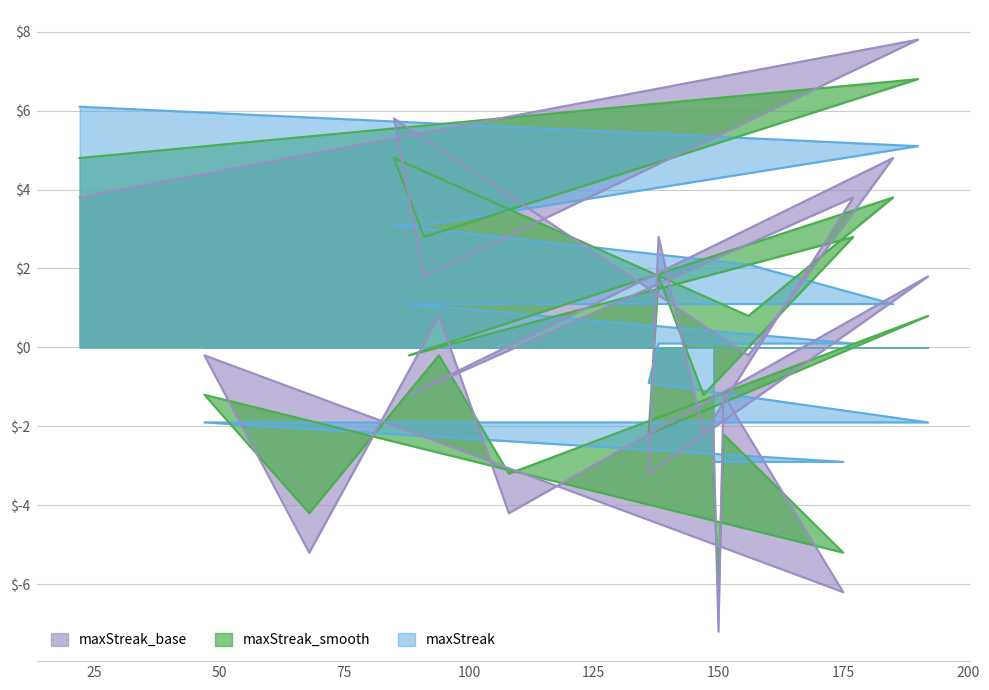

The maxStreak_smooth series shows 0.8 at 192. True or false?

True